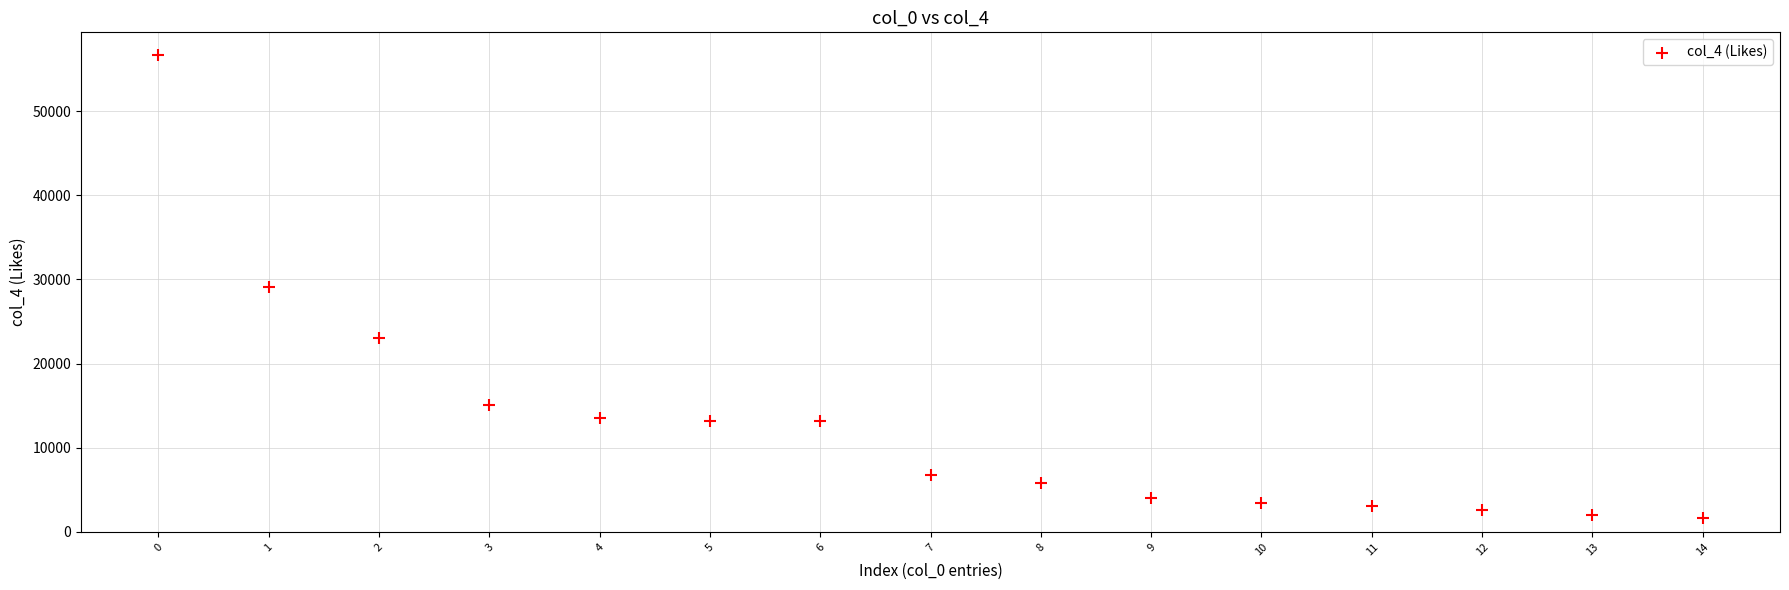

What is the range of Y values (max minus min)?

55017